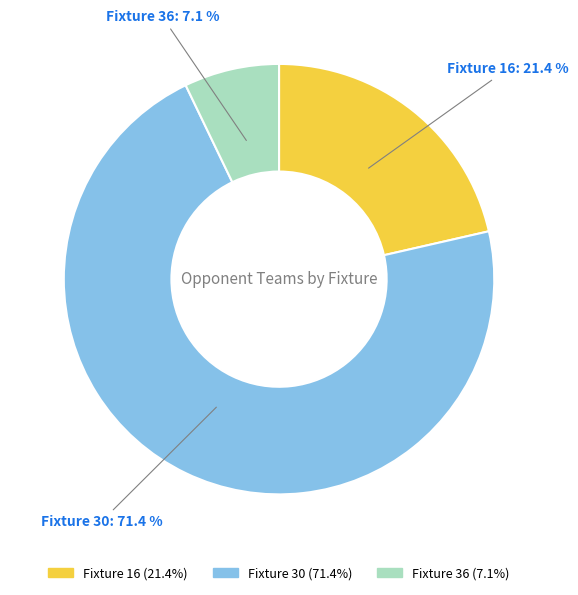

Which slice is the smallest?

Fixture 36